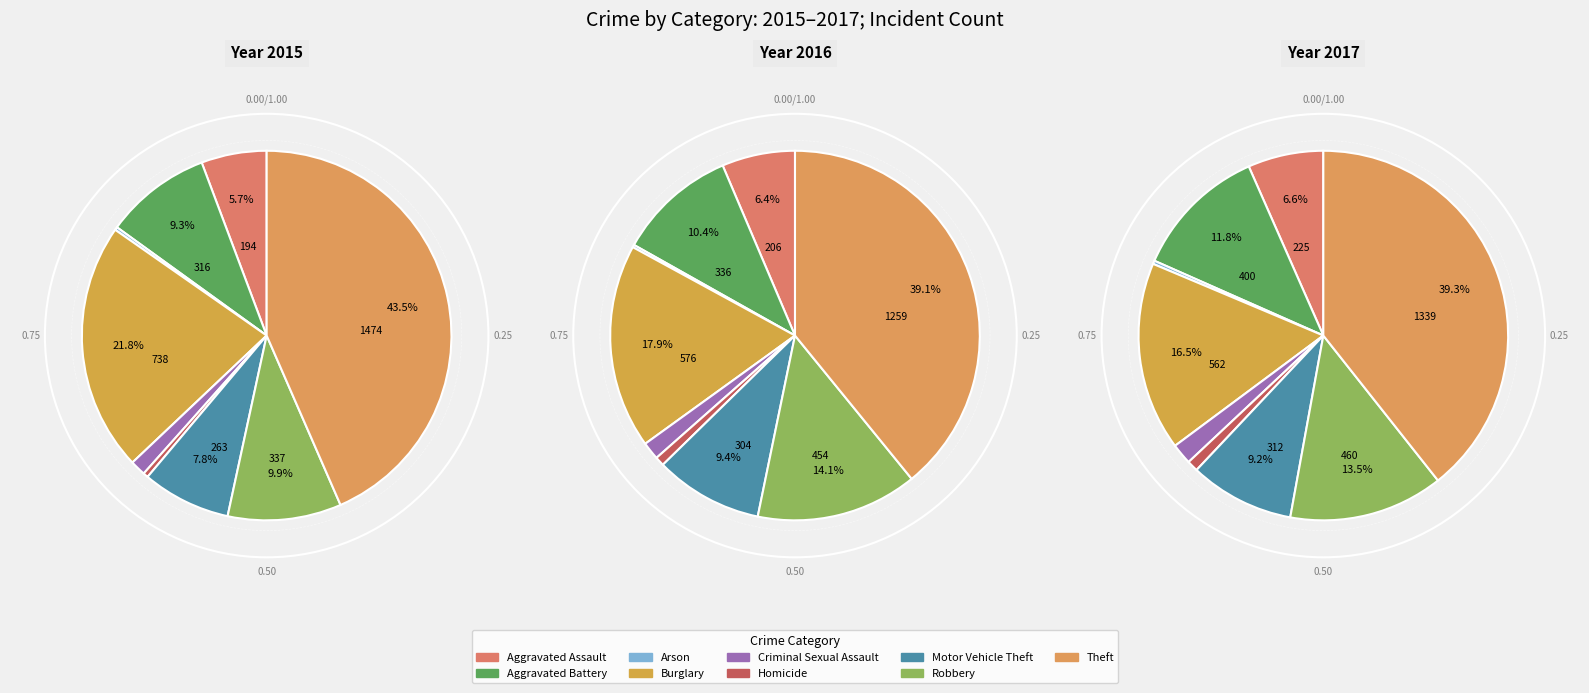

Is there a majority slice in this chart?

No